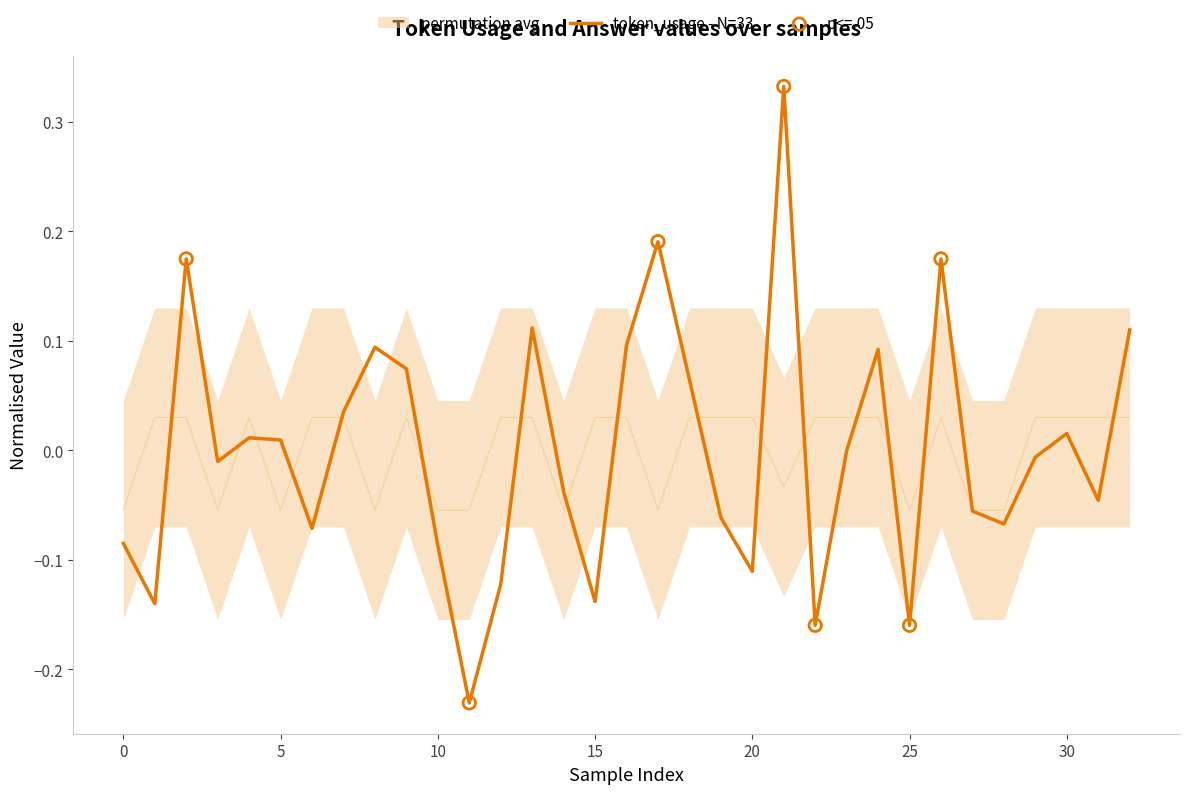

Which series has the largest Y range (max minus min)?

token_usage